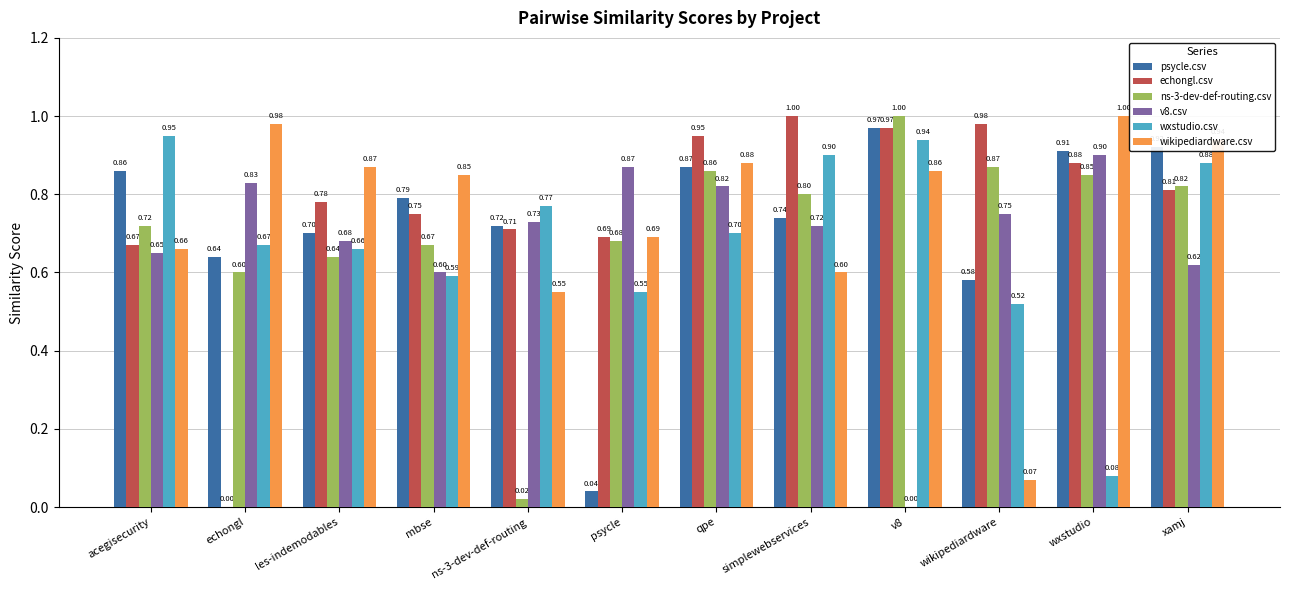

Is it true that ns-3-dev-def-routing.csv equals 0.8 at wxstudio?

True